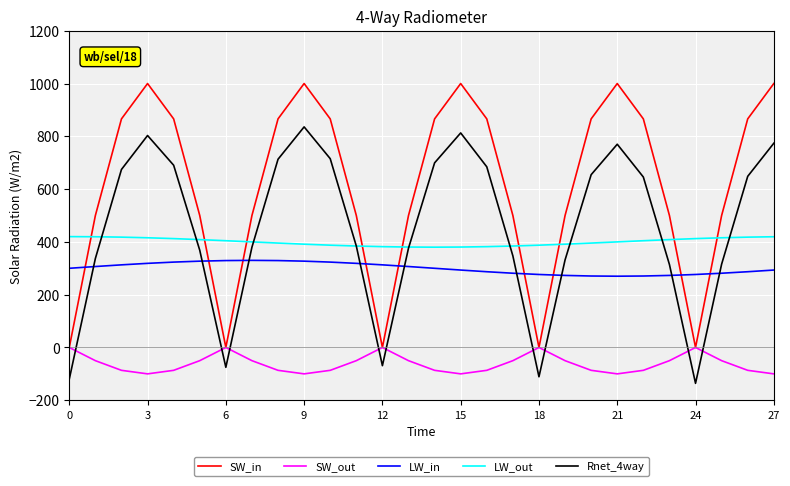

What is the minimum value for SW_out?

-100.0